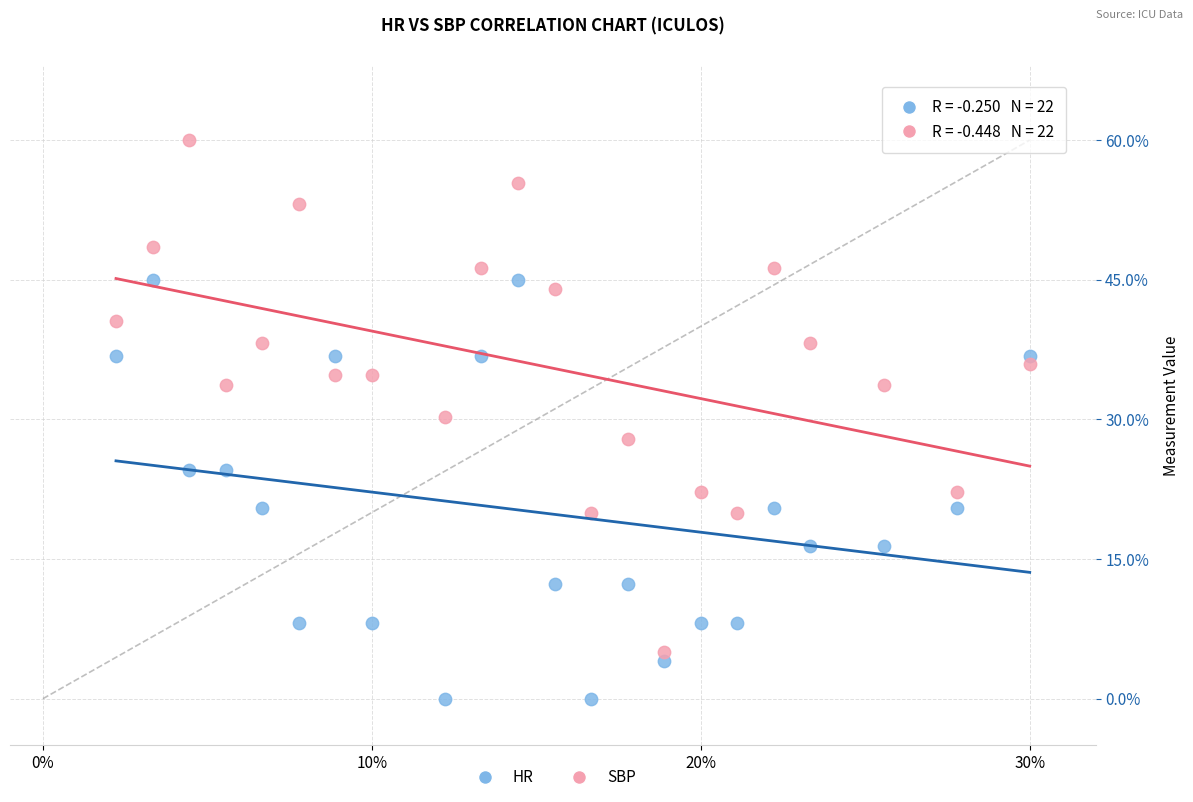

Which series reaches the minimum Y coordinate?

HR